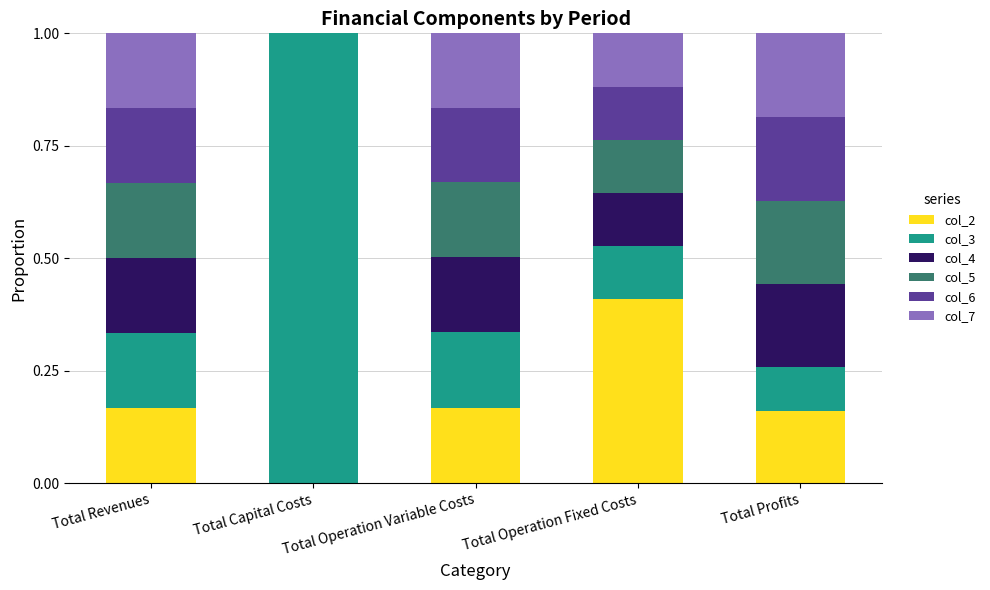

How many col_2 values are between 0 and 1?

5